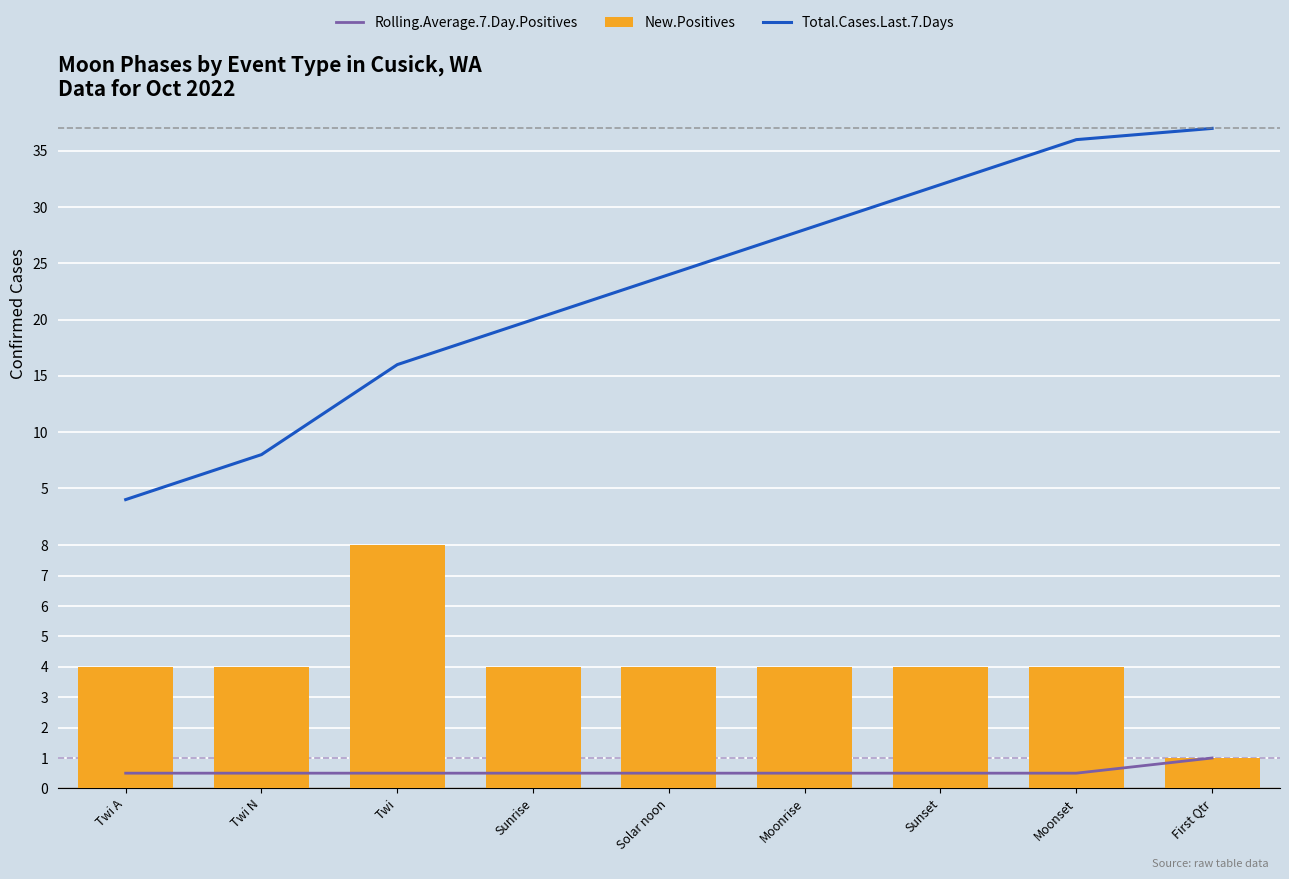

What is the difference between the highest and lowest values at Solar noon?

23.5